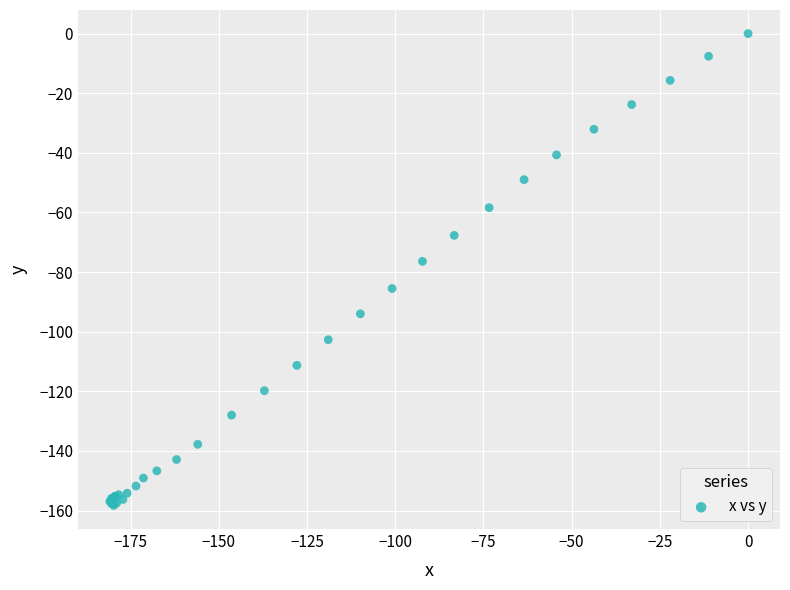

What Y value in the scatter plot is closest to -79?

-76.4